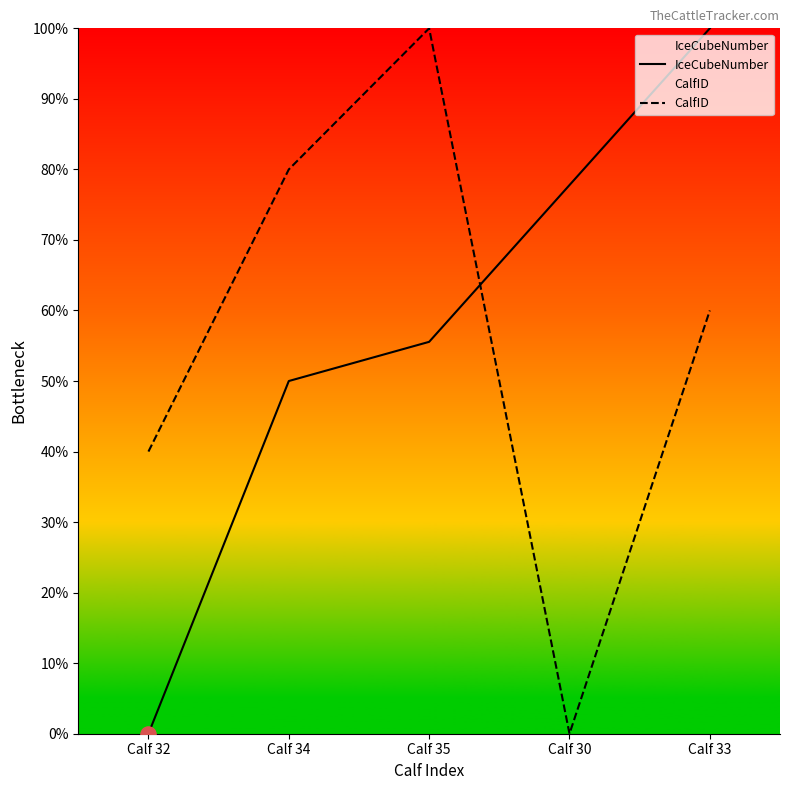

Is the value of IceCubeNumber at Calf 35 greater than the value of CalfID at Calf 30?

Yes